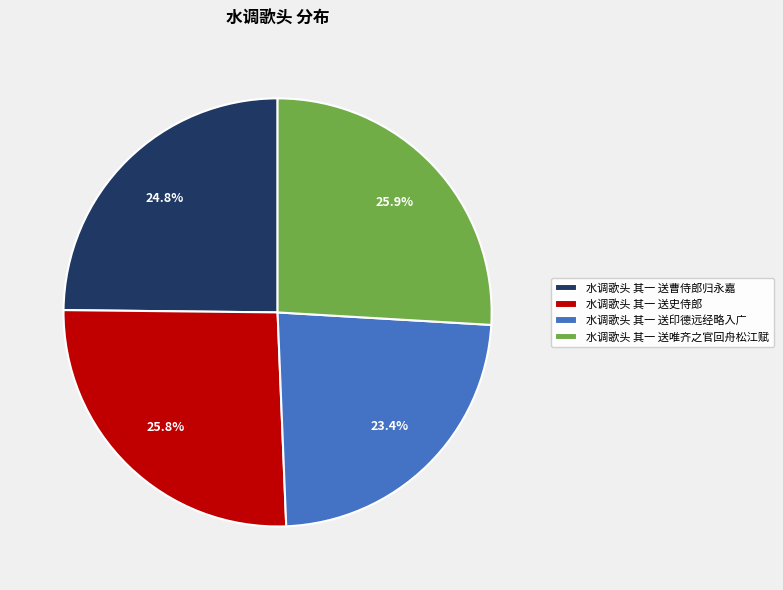

Is the sum of 水调歌头 其一 送史侍郎 and 水调歌头 其一 送印德远经略入广 greater than half?

No